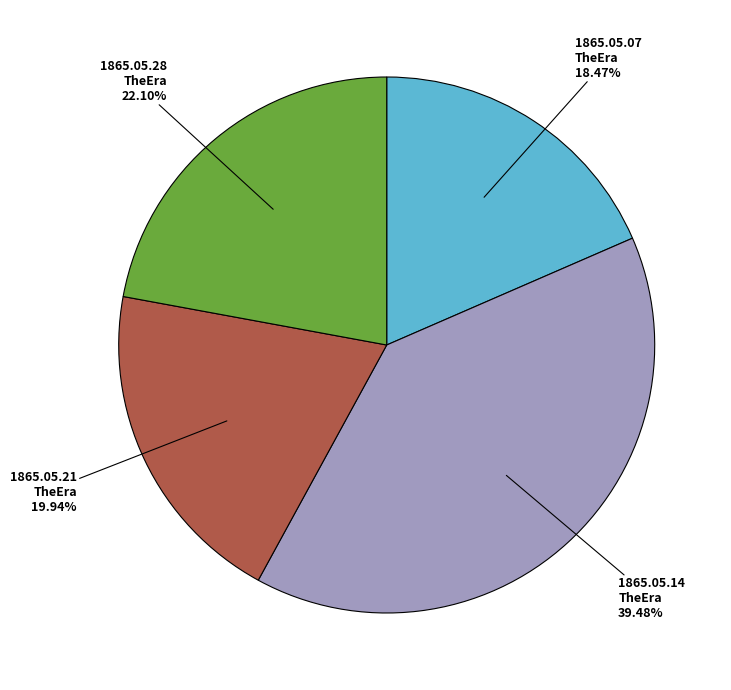

Count the number of slices in the pie.

4